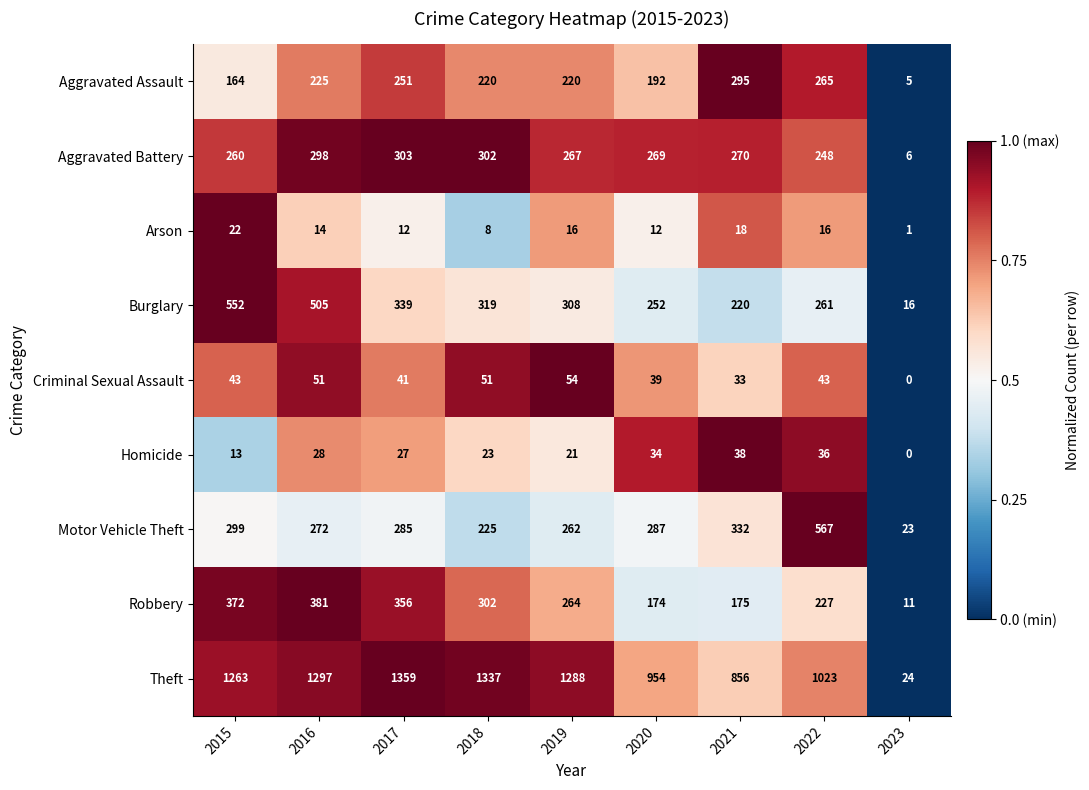

At which category is the sum across all series the highest?

2016